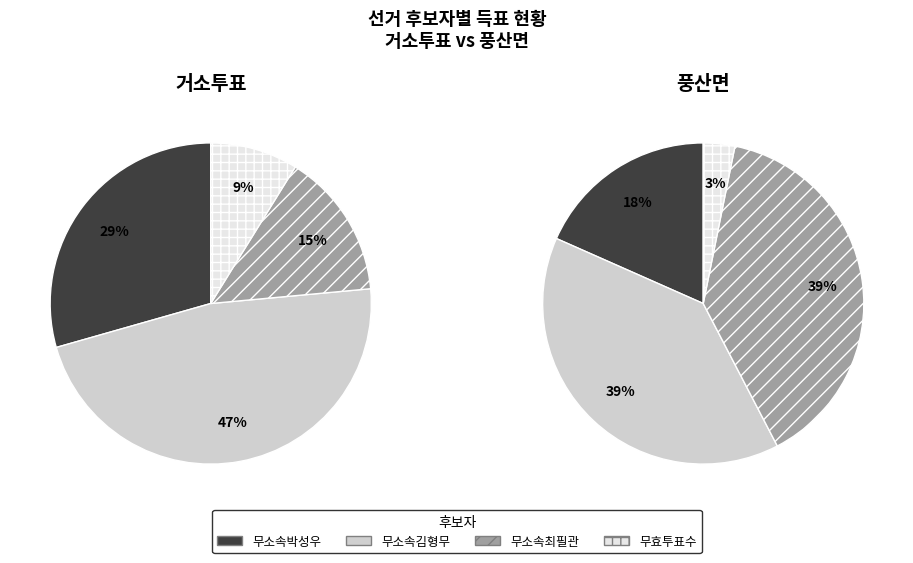

To the nearest percent, what is the difference between the largest and smallest slice percentages?

36%